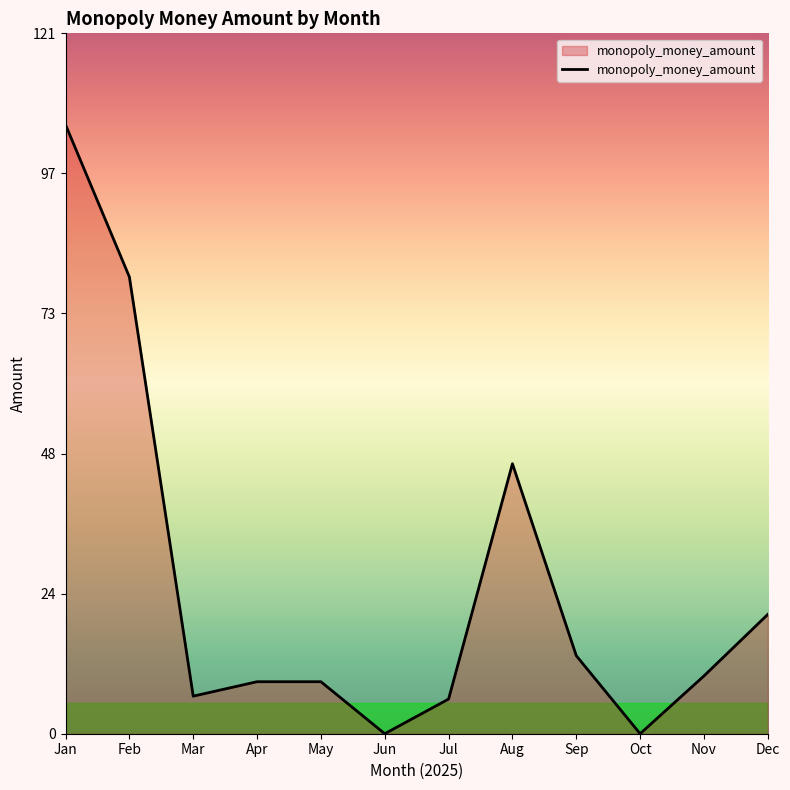

The value at Jan is 105.4. True or false?

True